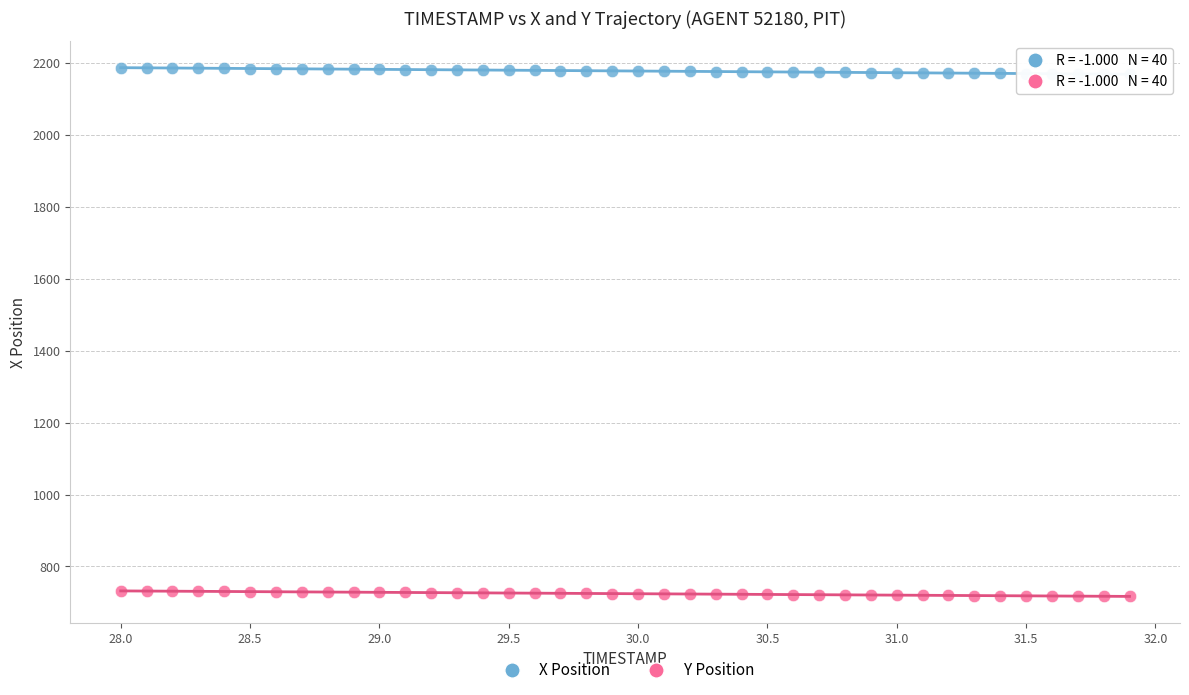

What are all the series names shown in the legend?

X Position, Y Position